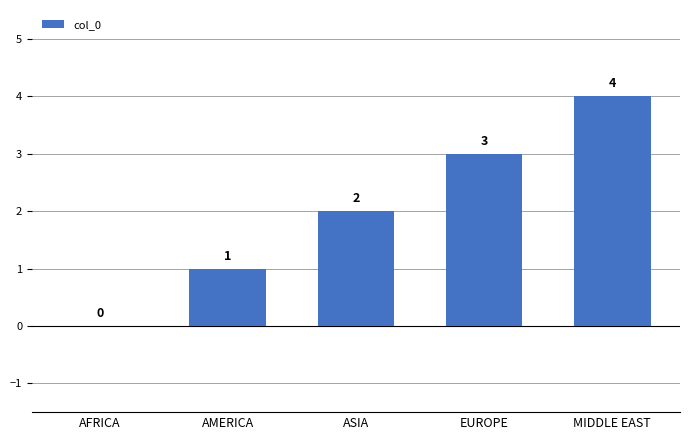

What is the greatest value displayed?

4